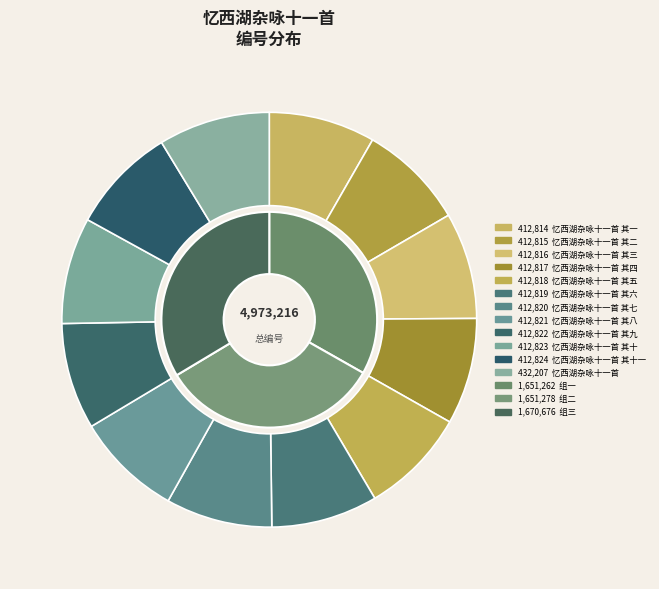

Rank the categories by value from lowest to highest.

忆西湖杂咏十一首 其一, 忆西湖杂咏十一首 其二, 忆西湖杂咏十一首 其三, 忆西湖杂咏十一首 其四, 忆西湖杂咏十一首 其五, 忆西湖杂咏十一首 其六, 忆西湖杂咏十一首 其七, 忆西湖杂咏十一首 其八, 忆西湖杂咏十一首 其九, 忆西湖杂咏十一首 其十, 忆西湖杂咏十一首 其十一, 忆西湖杂咏十一首